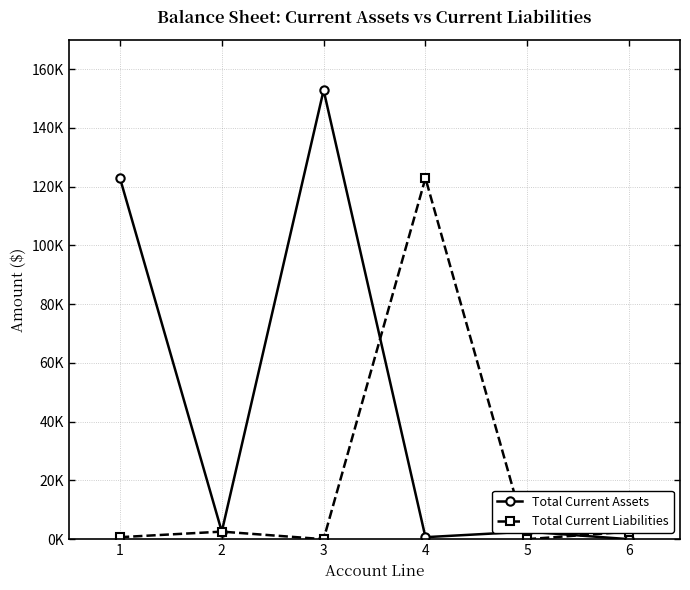

Which label corresponds to the smallest value in the chart?

6